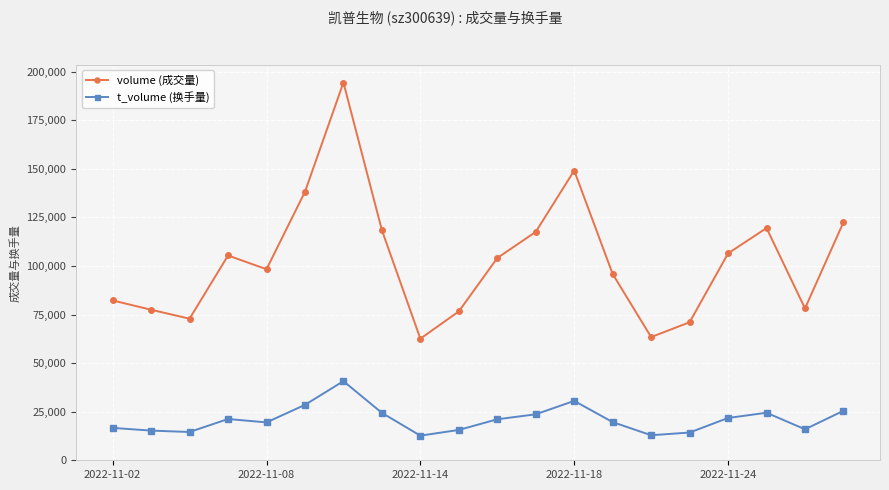

True or false: volume (成交量) has more than 2 interior local peaks.

True